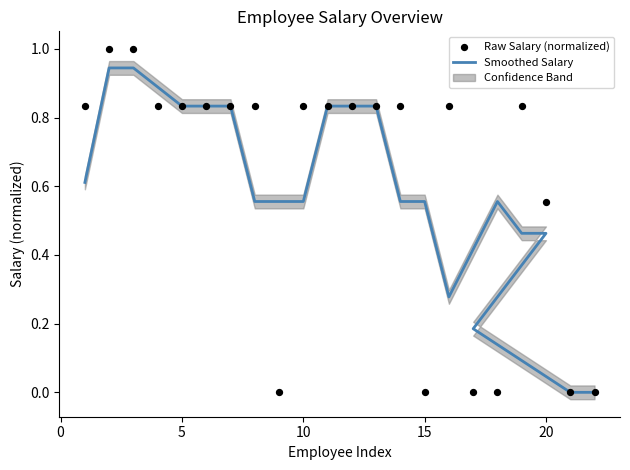

At how many categories does at least one series exceed 0?

20